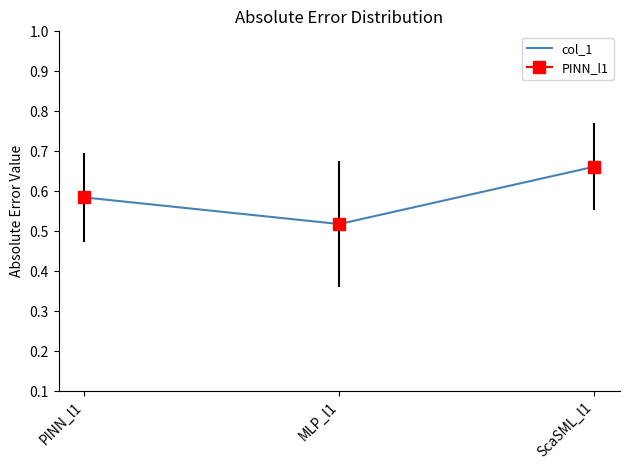

Which has a higher value, MLP_l1 or ScaSML_l1?

ScaSML_l1